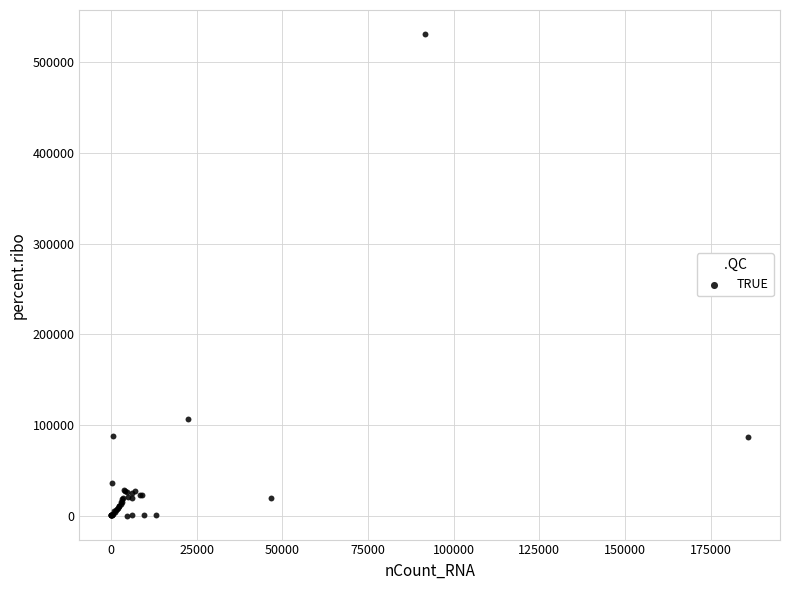

What Y value in the scatter plot is closest to 265542?

106402